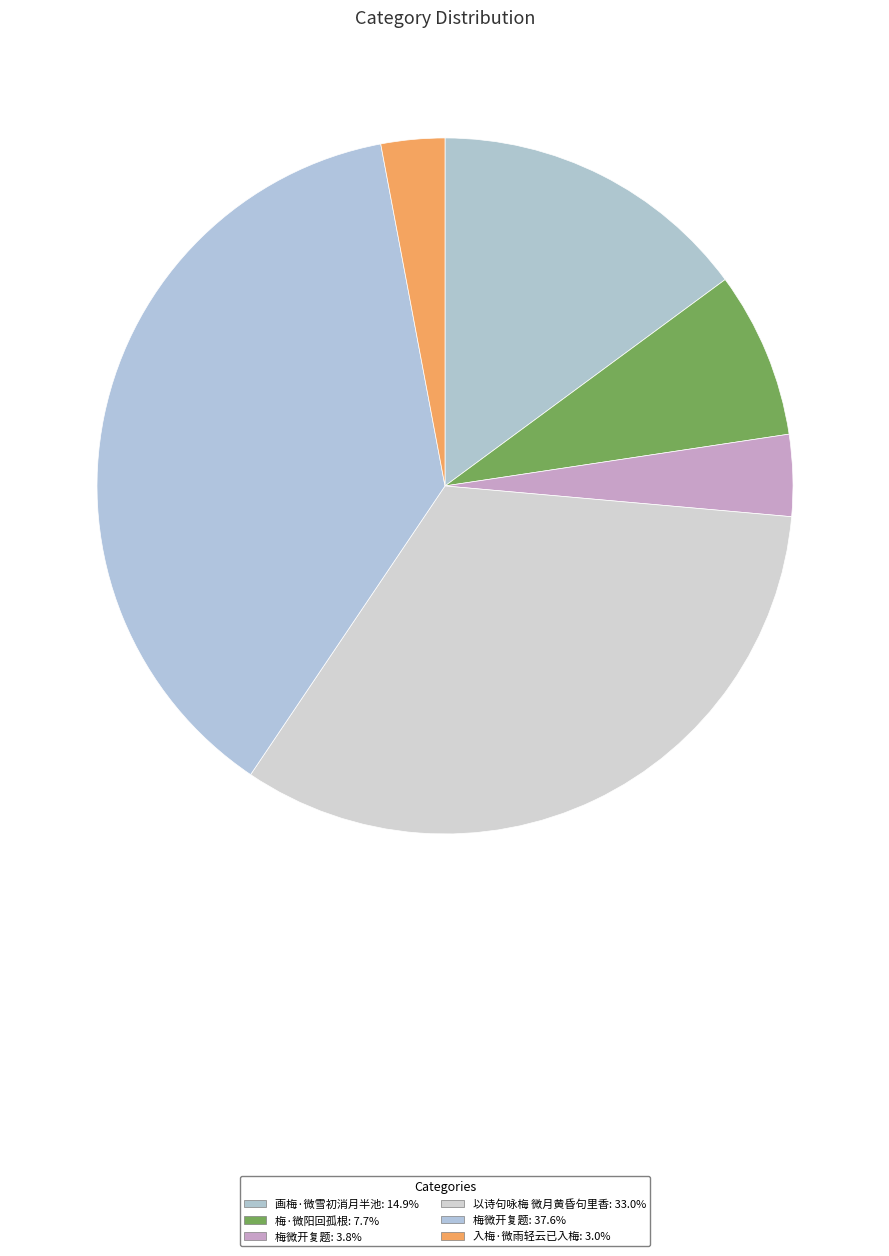

Count the number of slices in the pie.

6